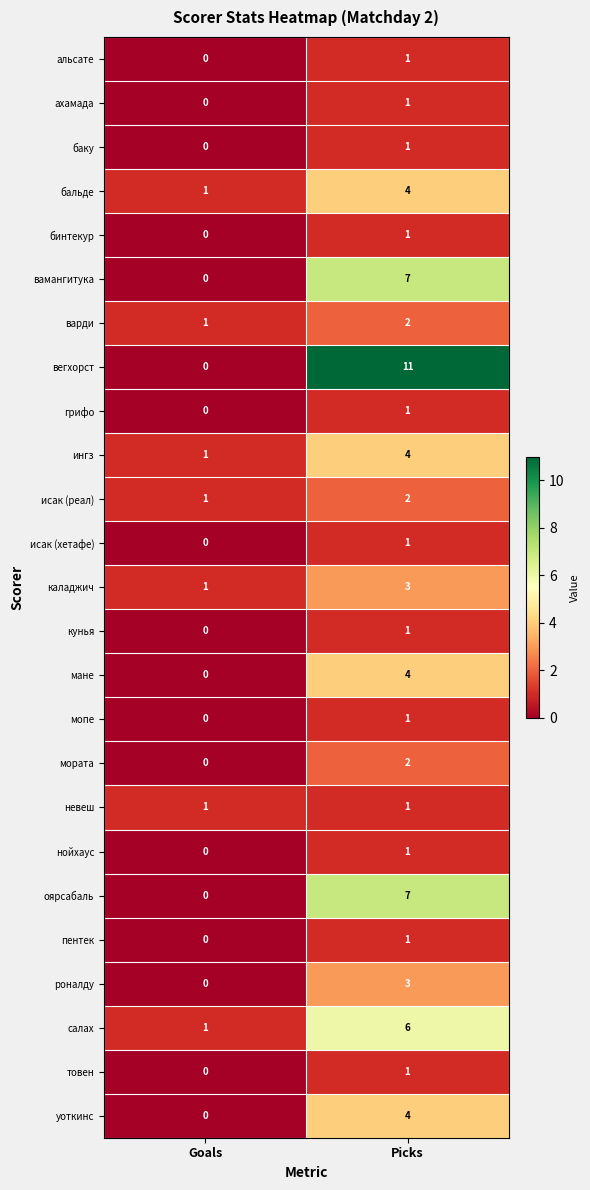

At which label is варди closest to 1?

Goals